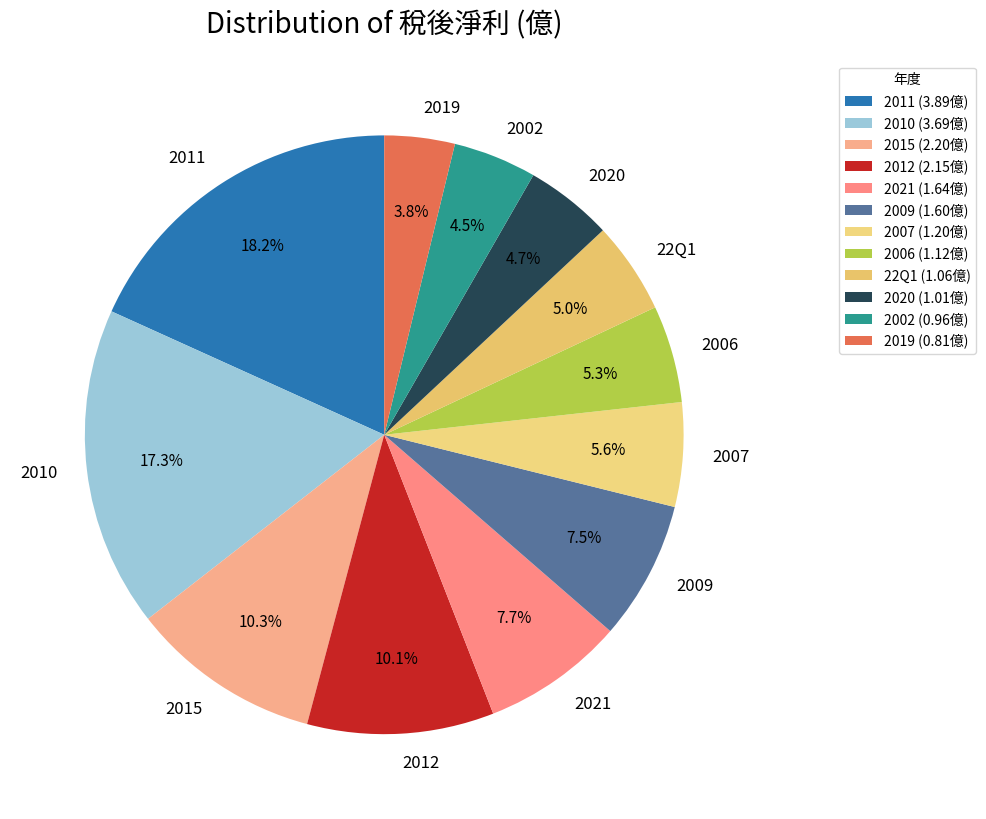

How many segments does this pie chart have?

12